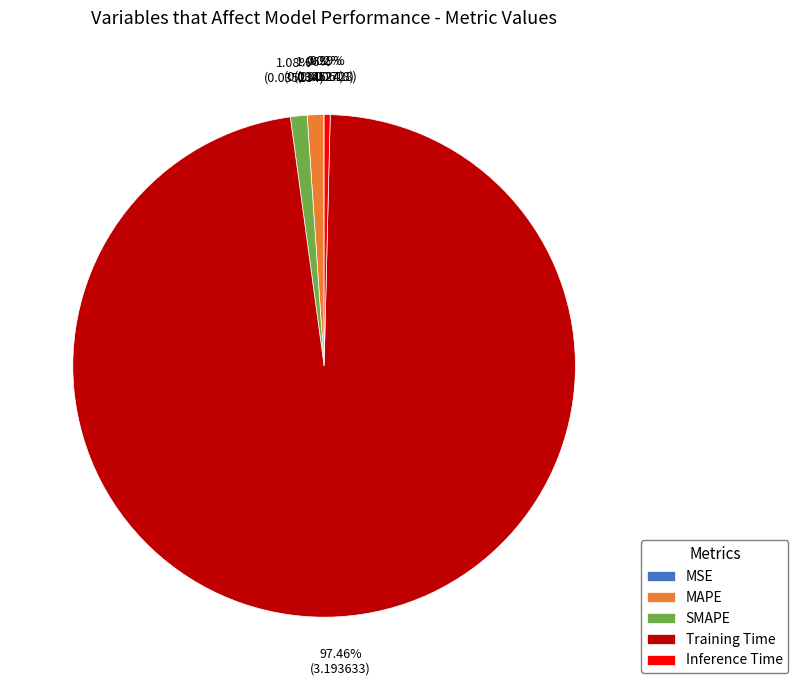

Does MAPE represent more than half of the total?

No